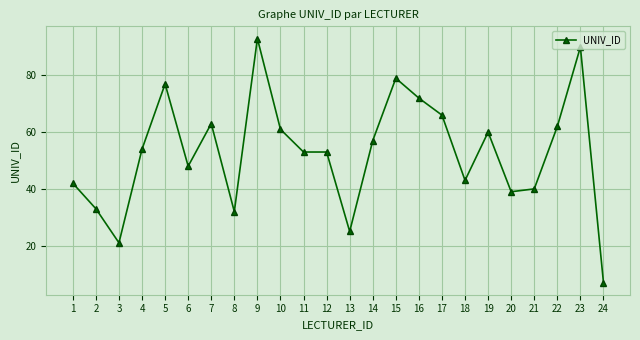

Reading left to right, extract all data points from this chart.

1=42	2=33	3=21	4=54	5=77	6=48	7=63	8=32	9=93	10=61	11=53	12=53	13=25	14=57	15=79	16=72	17=66	18=43	19=60	20=39	21=40	22=62	23=90	24=7